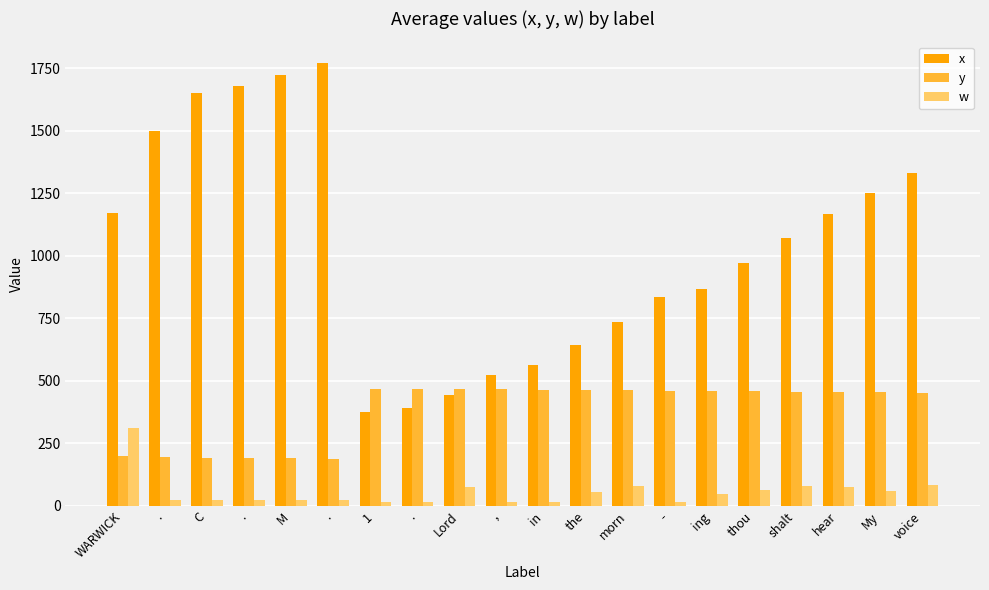

Which series has the largest total across all categories?

x